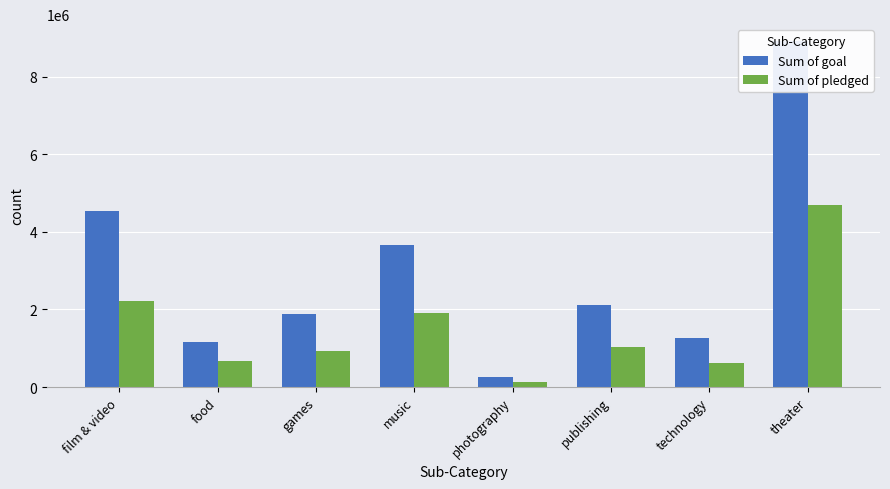

What is the lowest value of the Sum of pledged series?

119228